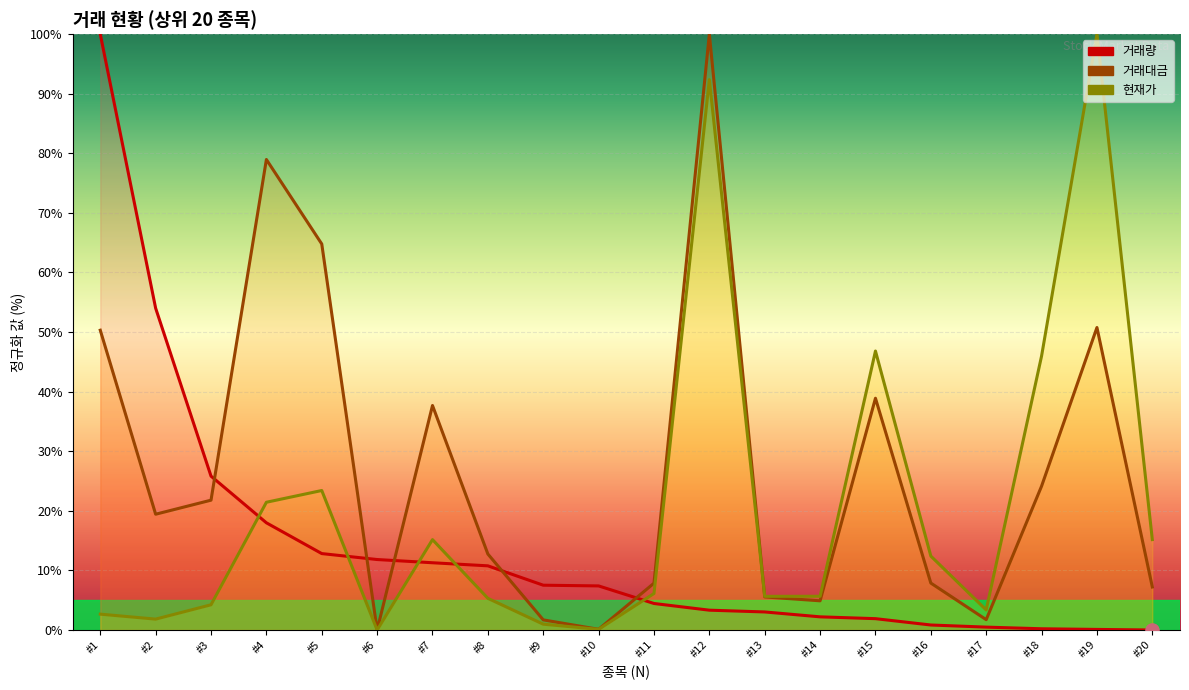

Is the value of 거래대금 at #2 greater than the value of 현재가 at #19?

No